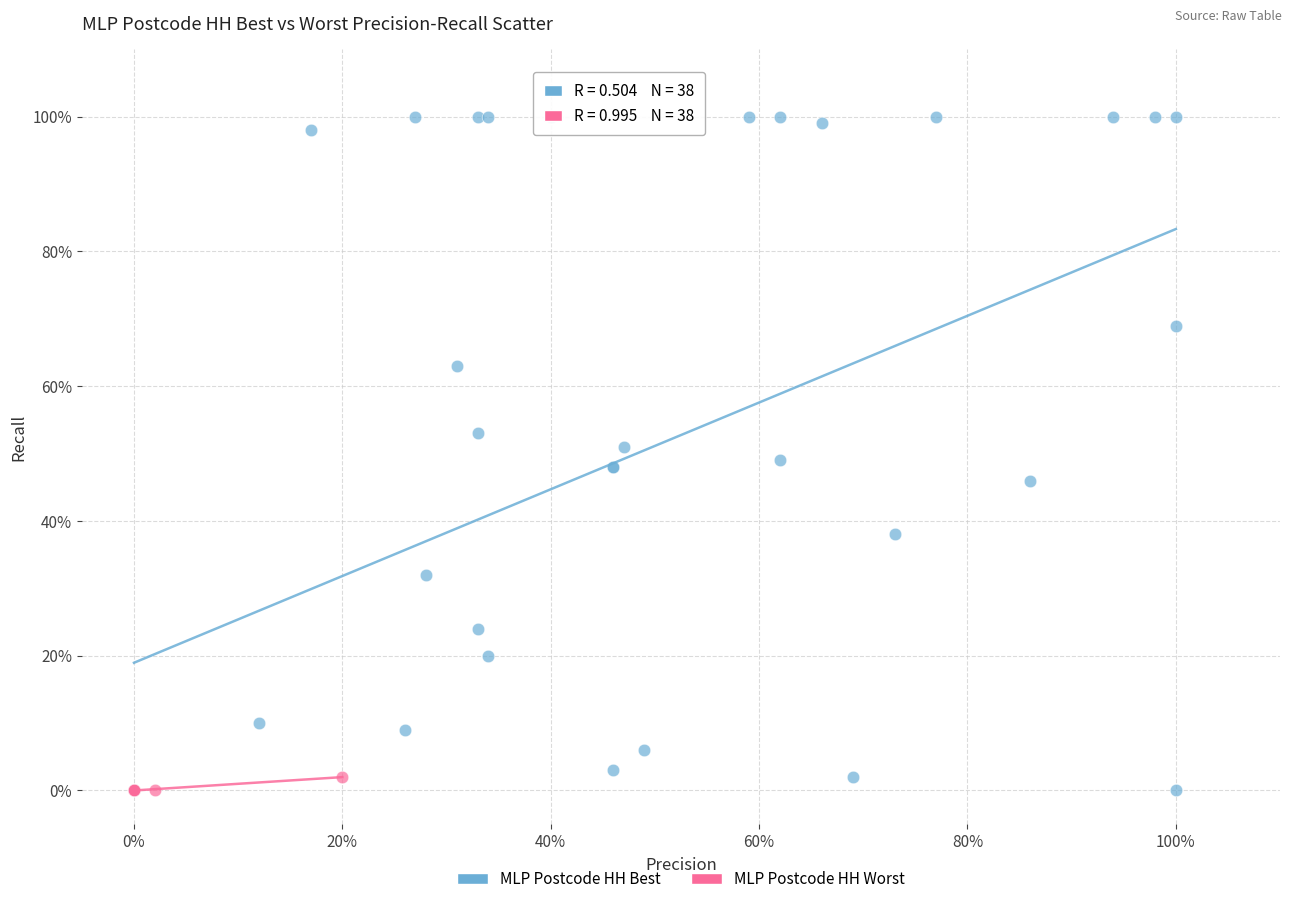

Which series has the largest Y range (max minus min)?

MLP Postcode HH Best